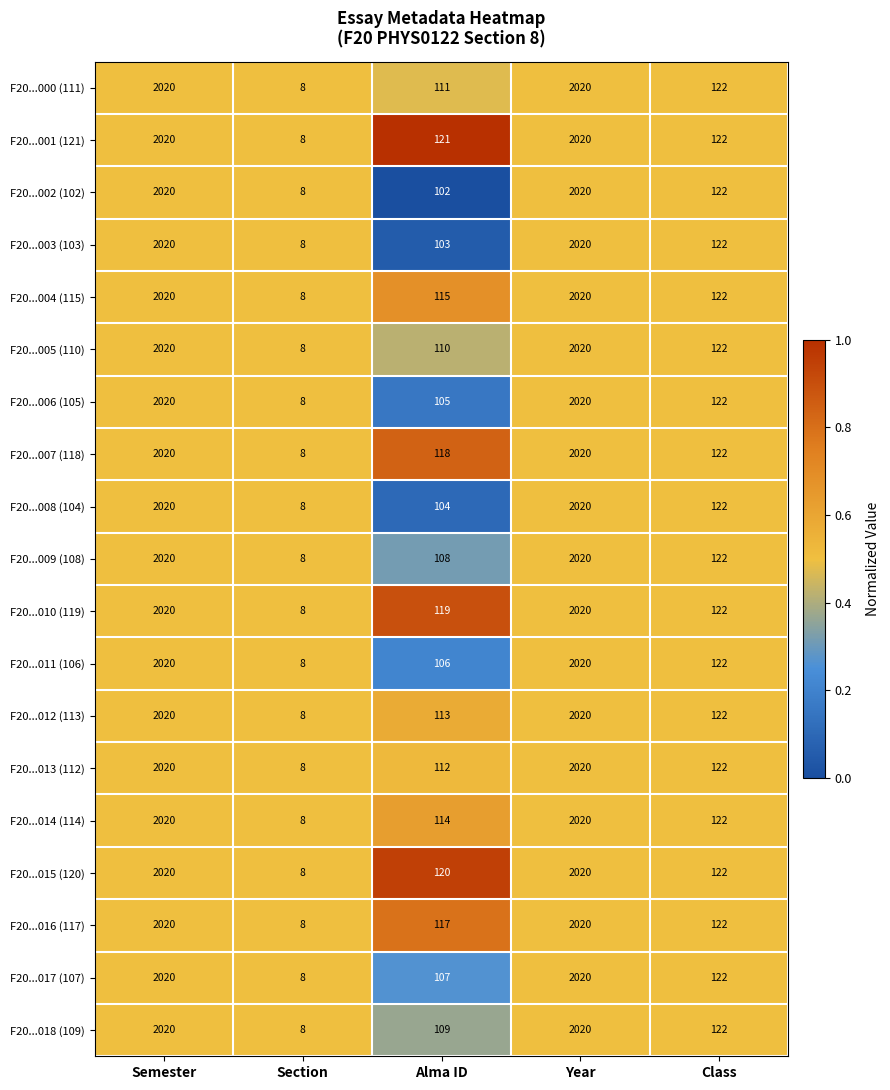

At which label does F20...011 (106) reach its minimum?

Section